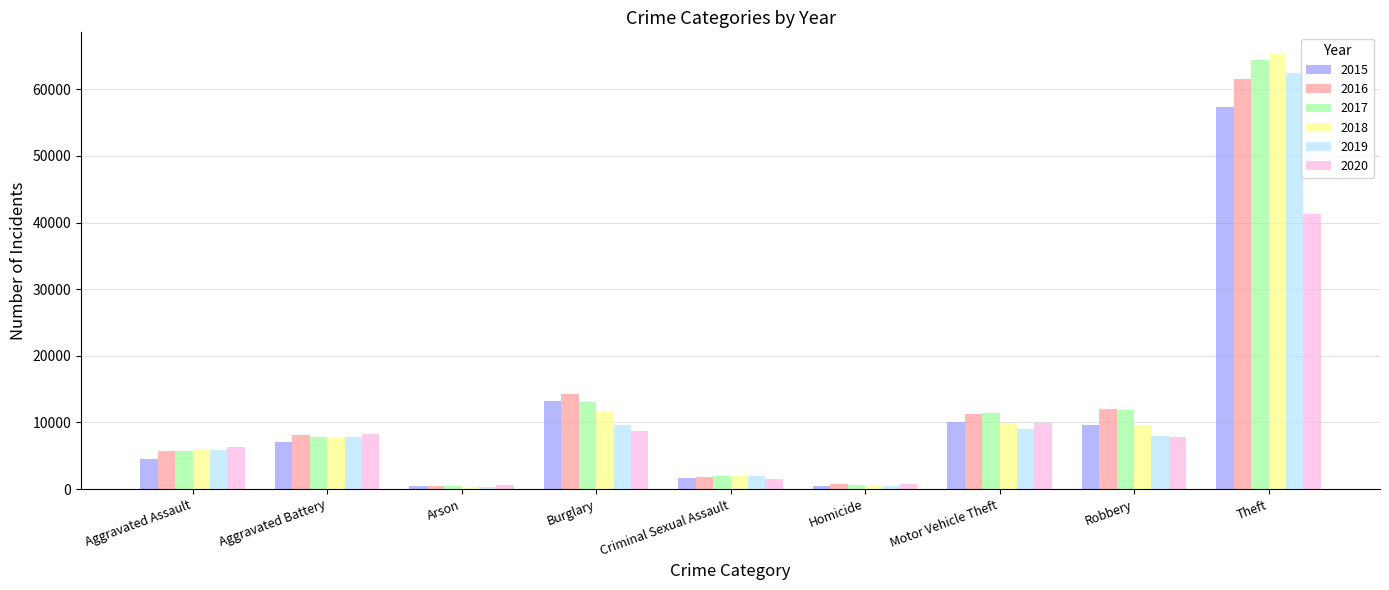

How many bars are there in each group?

6